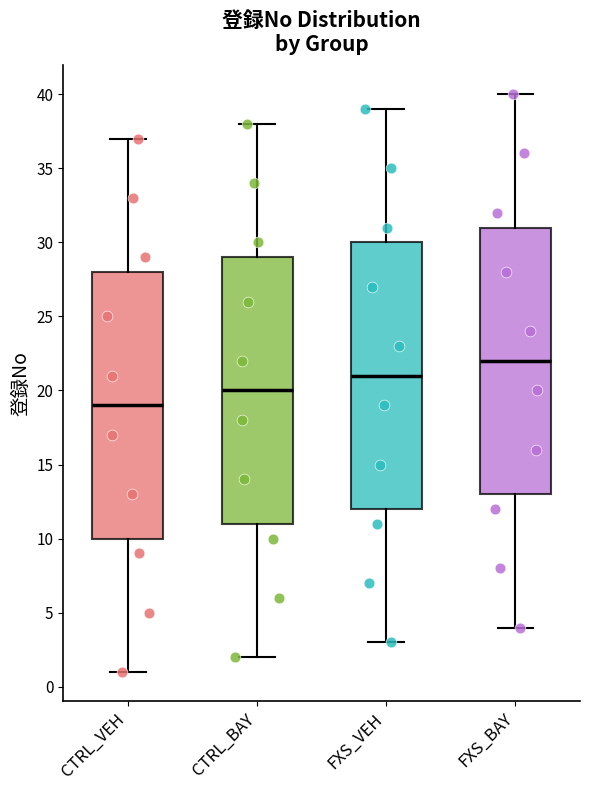

Reading left to right, read every box against the y-axis: the position of its median line, the range the box covers, and the ends of its whiskers. The values are not printed on the chart, so give them approximately, as read against the axis.

CTRL_VEH: median 19, box 10 to 28, whiskers 1 to 37
CTRL_BAY: median 20, box 11 to 29, whiskers 2 to 38
FXS_VEH: median 21, box 12 to 30, whiskers 3 to 39
FXS_BAY: median 22, box 13 to 31, whiskers 4 to 40